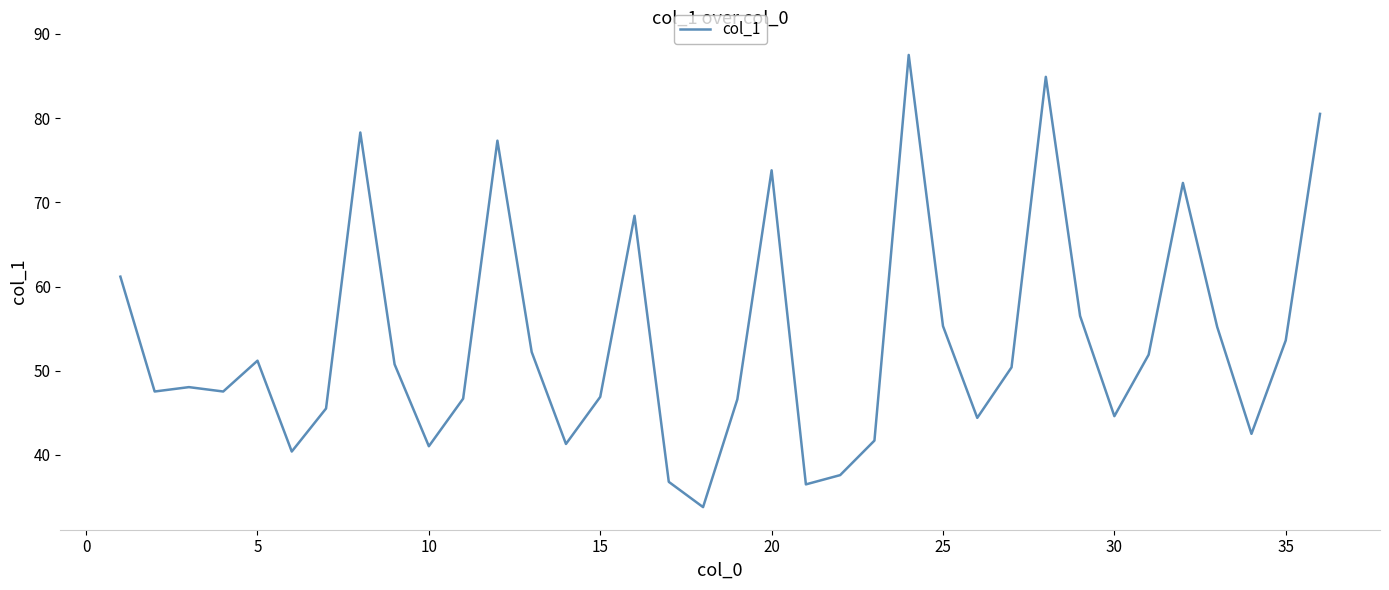

What is the difference between the maximum and second lowest values?

51.0